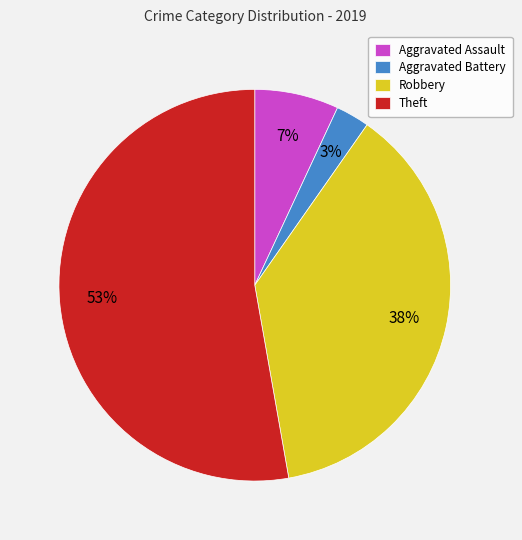

Which slice is the smallest?

Aggravated Battery